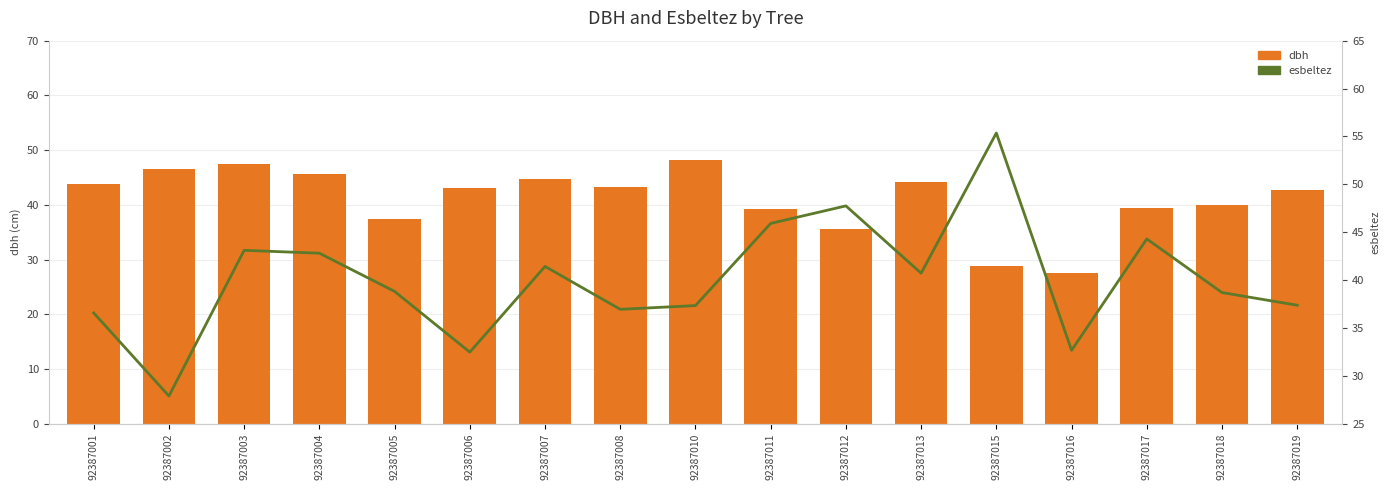

List the series in order of their overall mean, highest first.

dbh, esbeltez